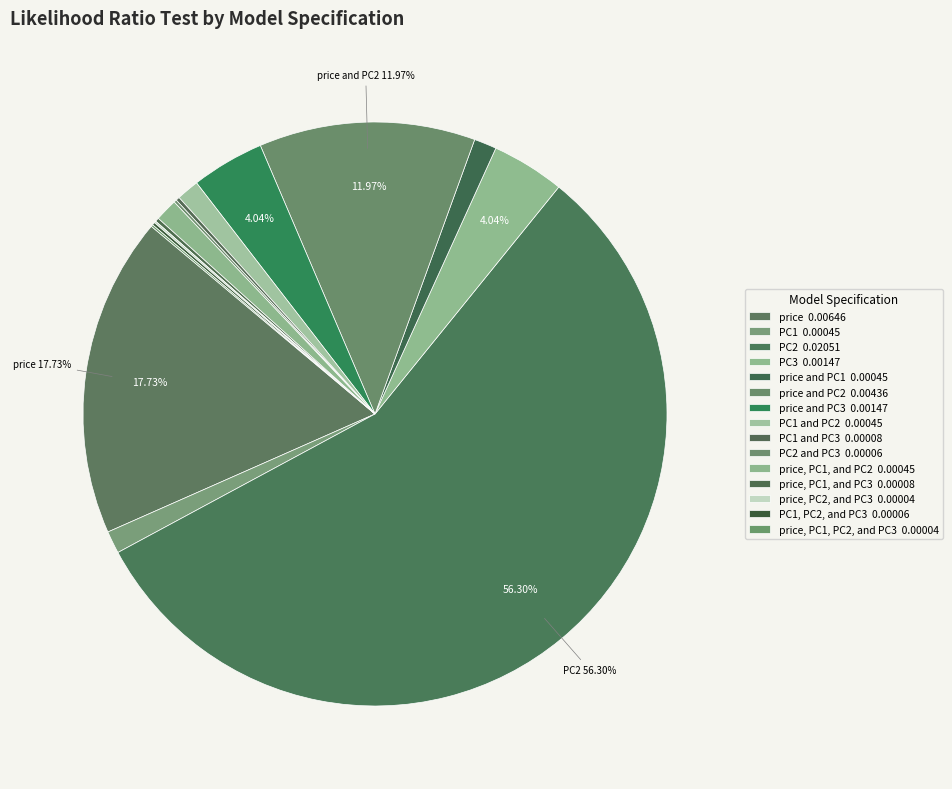

Rank the categories by value from lowest to highest.

price, PC2, and PC3, price, PC1, PC2, and PC3, PC2 and PC3, PC1, PC2, and PC3, PC1 and PC3, price, PC1, and PC3, PC1, price and PC1, PC1 and PC2, price, PC1, and PC2, PC3, price and PC3, price and PC2, price, PC2